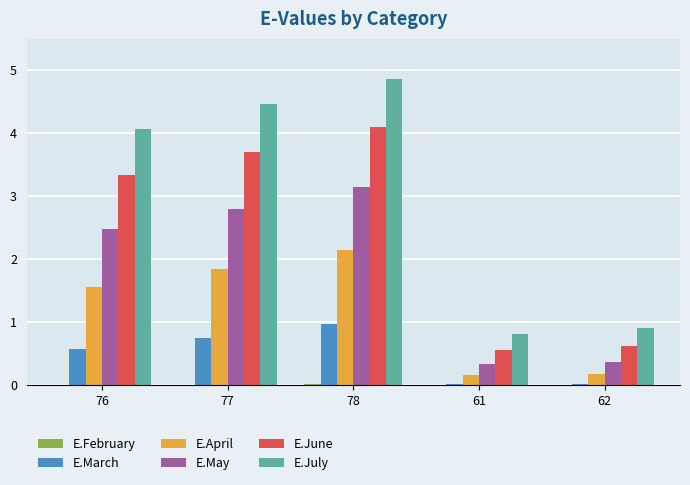

What is the greatest value displayed?

4.9